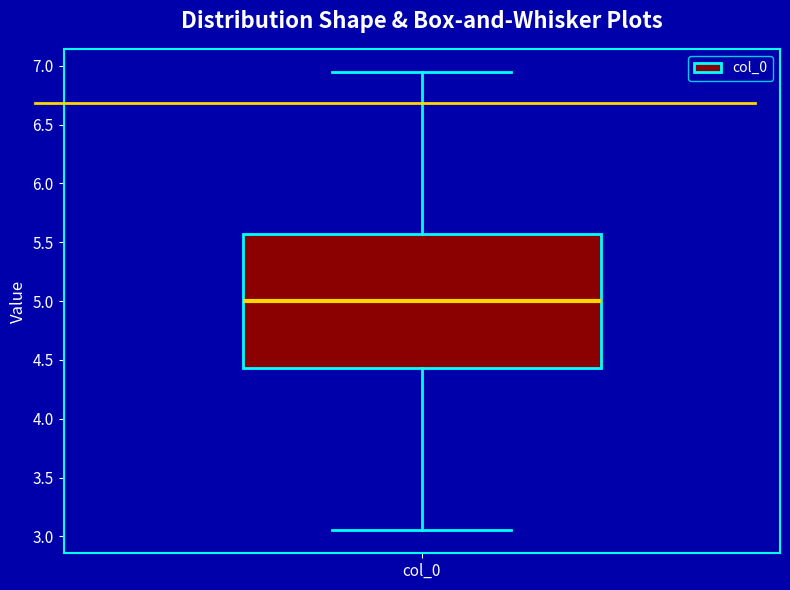

Read this box plot against the y-axis: the position of the median line, the range covered by the box, and the ends of both whiskers. The values are not printed on the chart, so give them approximately, as read against the axis.

median 5.00, box 4.45 to 5.55, whiskers 3.05 to 6.95